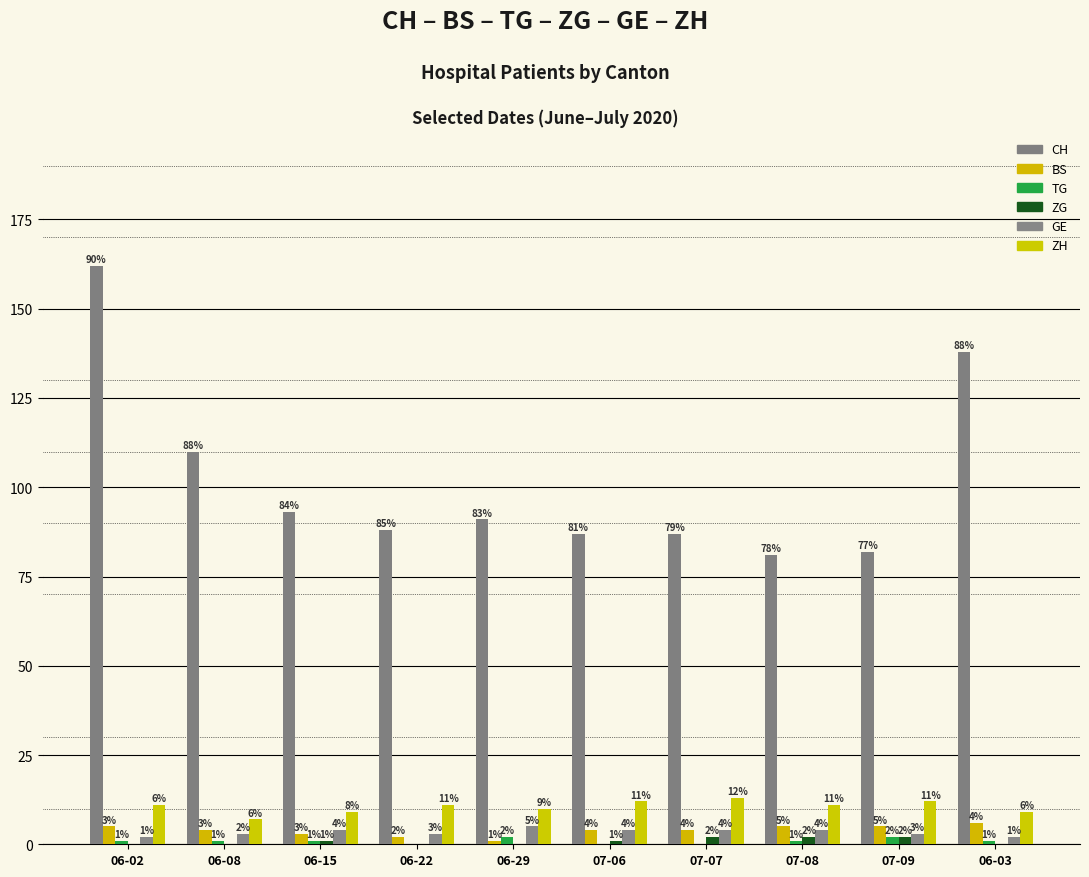

True or false: ZG has a value of 0 at 06-29.

True